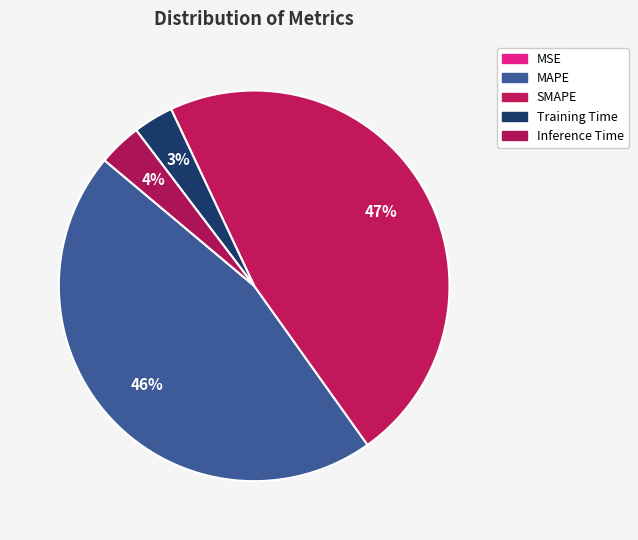

Combined, do MSE and SMAPE account for over 50%?

No